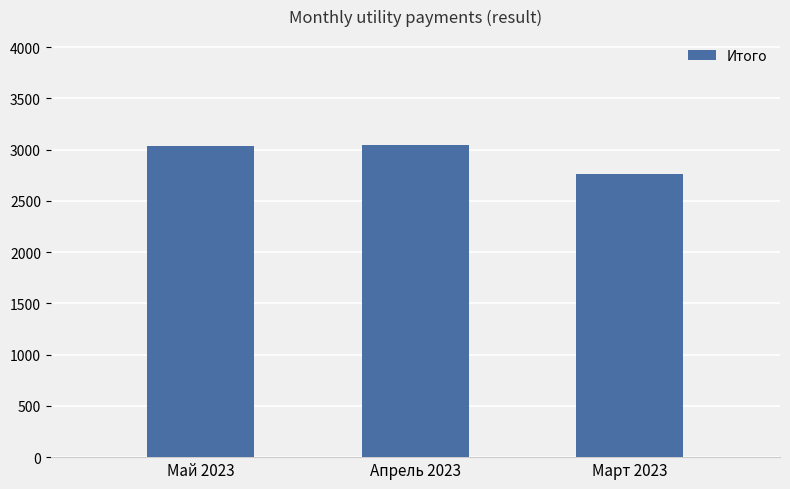

What is the average value?

2946.3